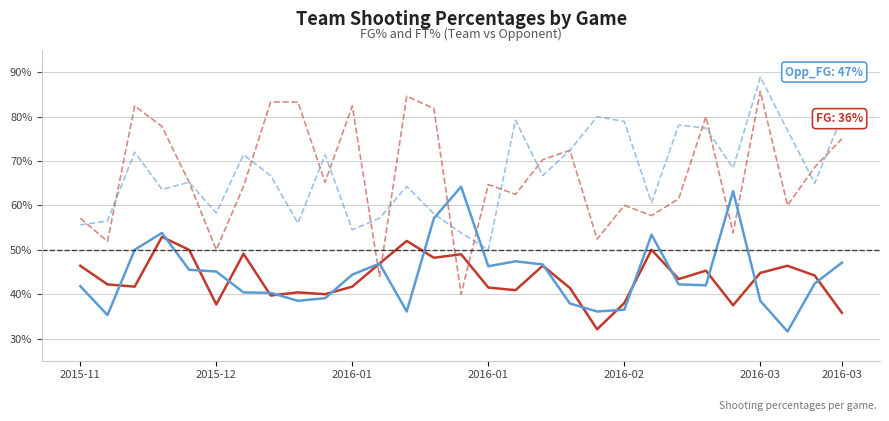

What is the label of the 3rd point from the left?

2016-01